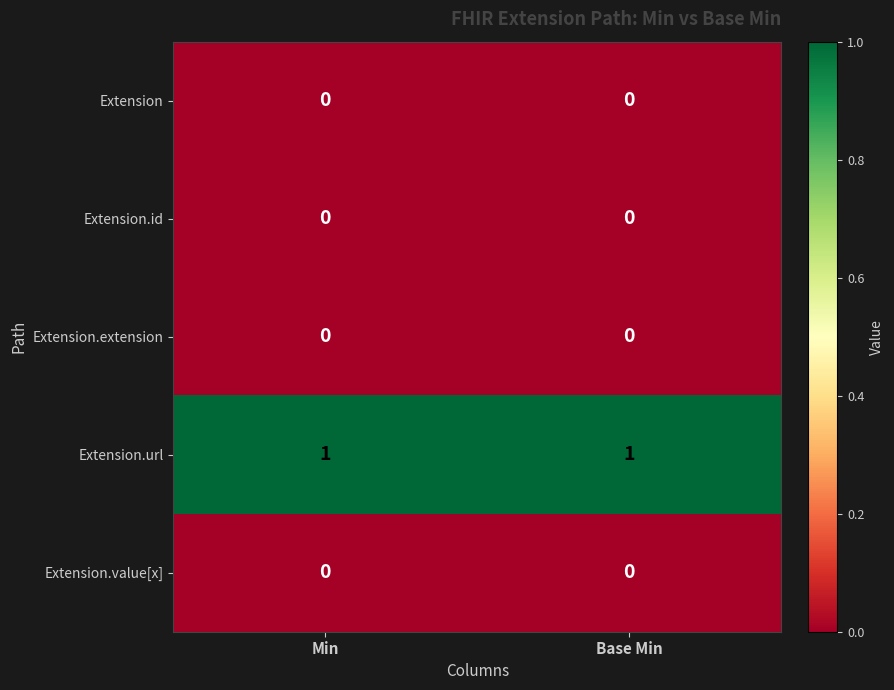

Is it true that Extension.extension equals 0 at Base Min?

True